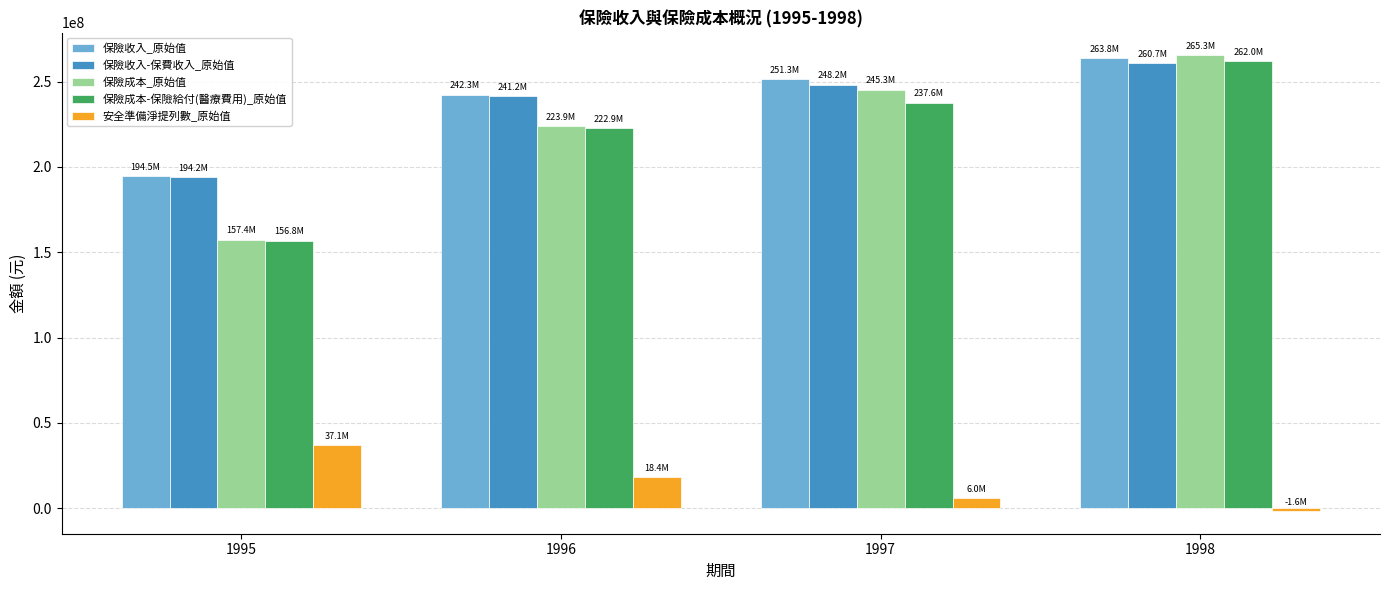

At which label does 安全準備淨提列數_原始值 reach its peak?

1995